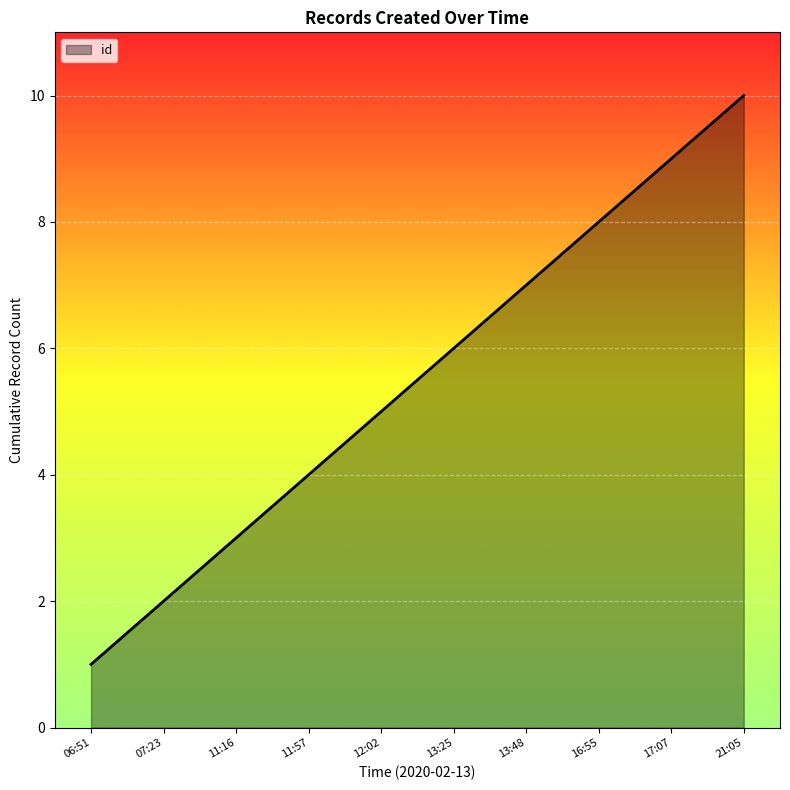

The value at 12:02 is 7. True or false?

False